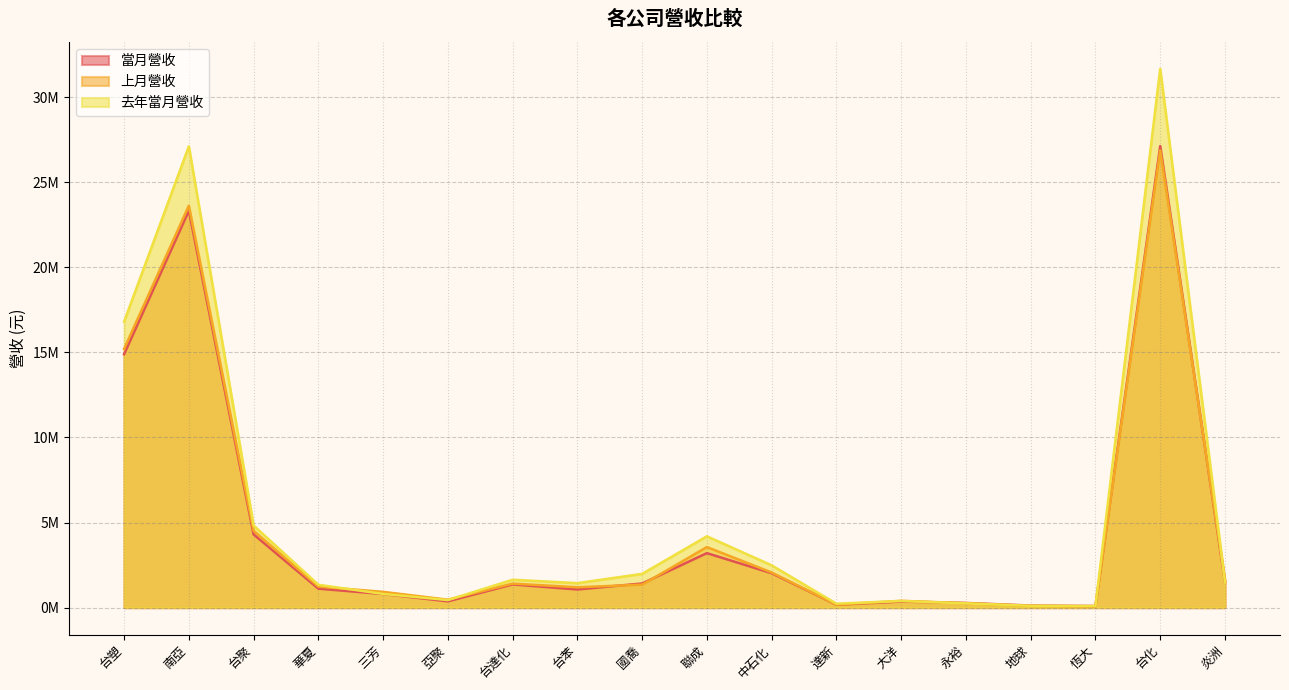

How many series are shown in this chart?

3